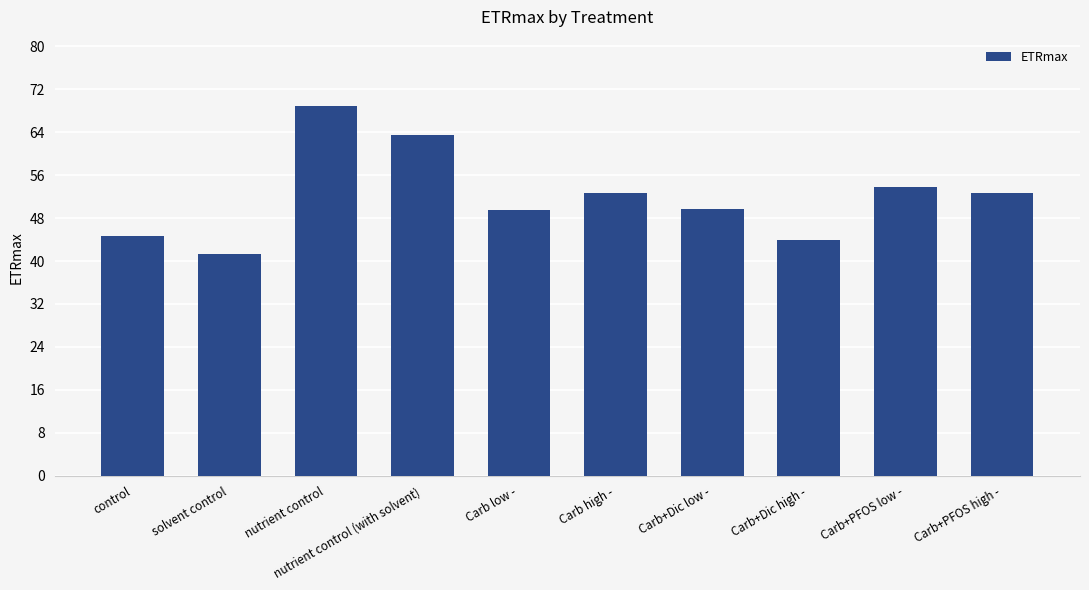

What is the label of the 3rd bar from the right?

Carb+Dic high -